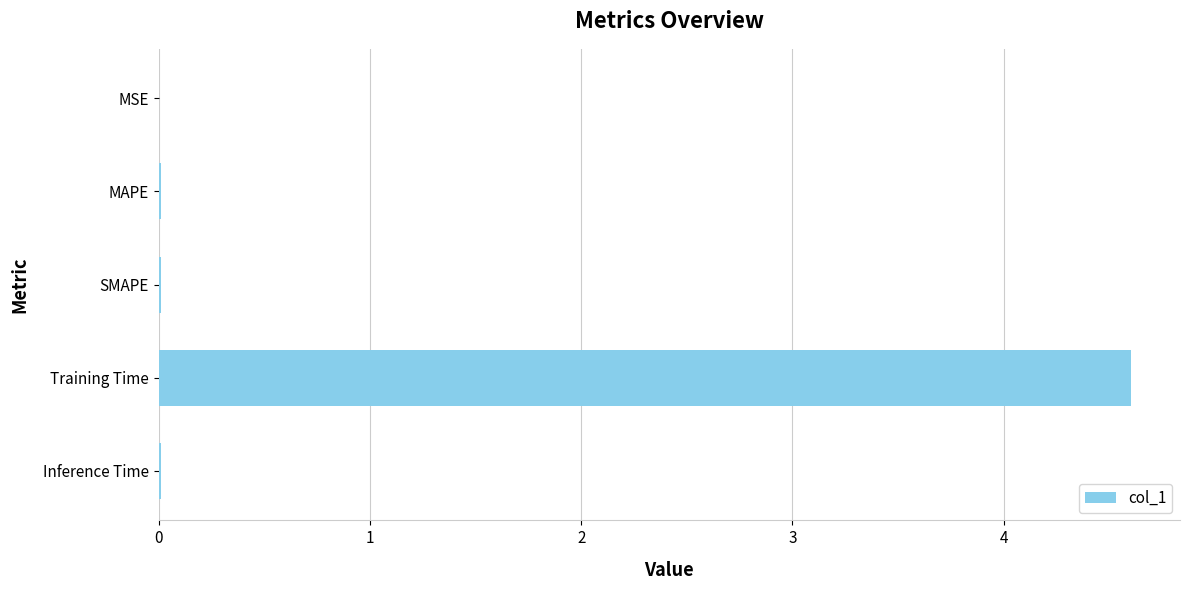

Which label corresponds to the largest value in the chart?

Training Time